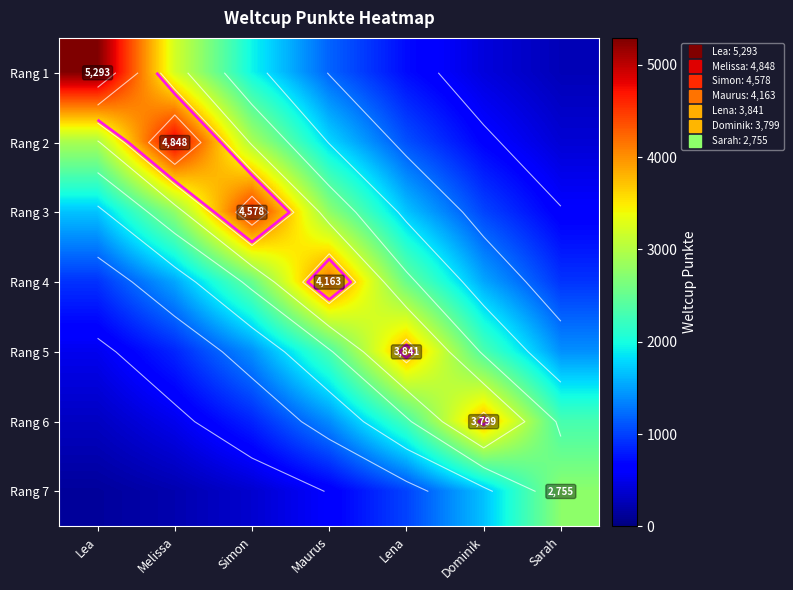

How many values in the Rang 2 series are below 1783?

3